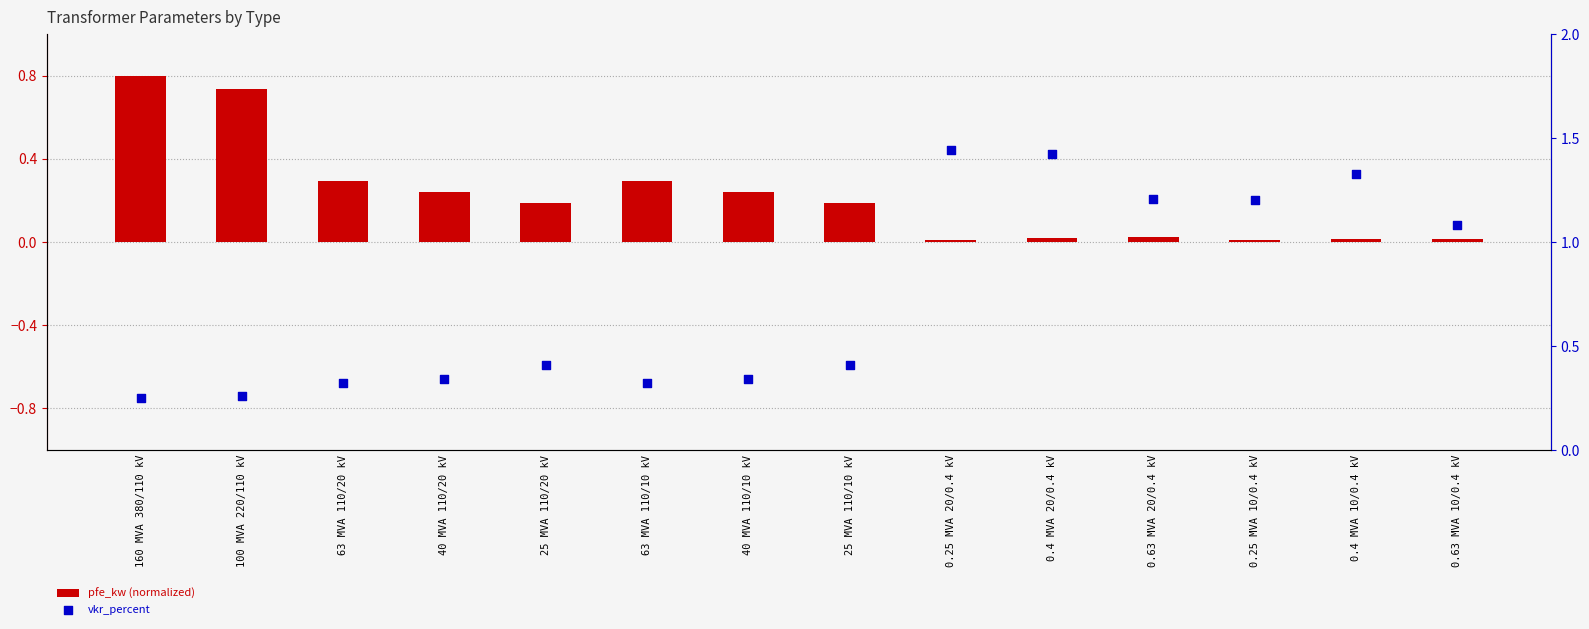

At how many categories does at least one series exceed 1?

6